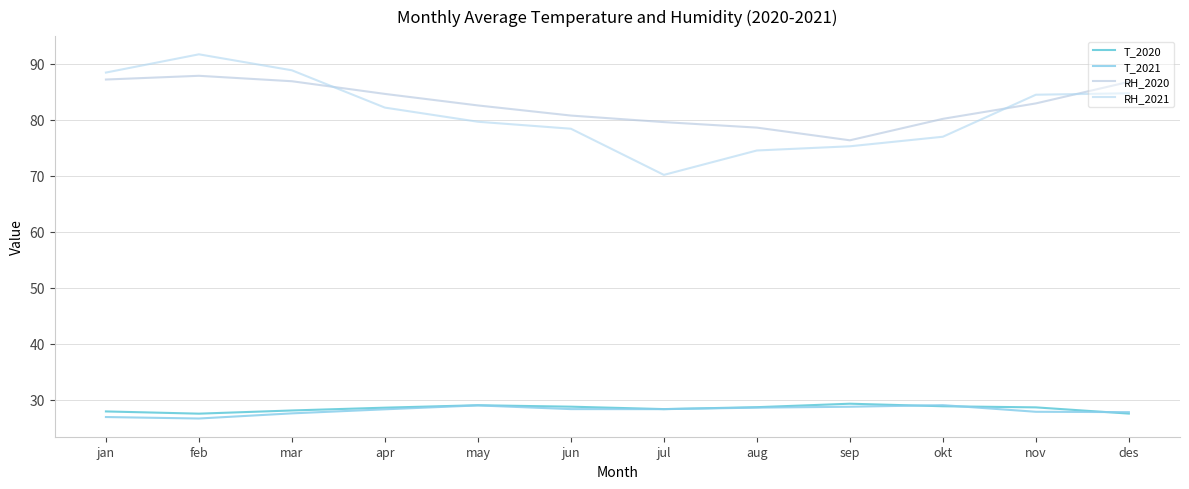

True or false: T_2021 has a value of 27.8 at des.

True